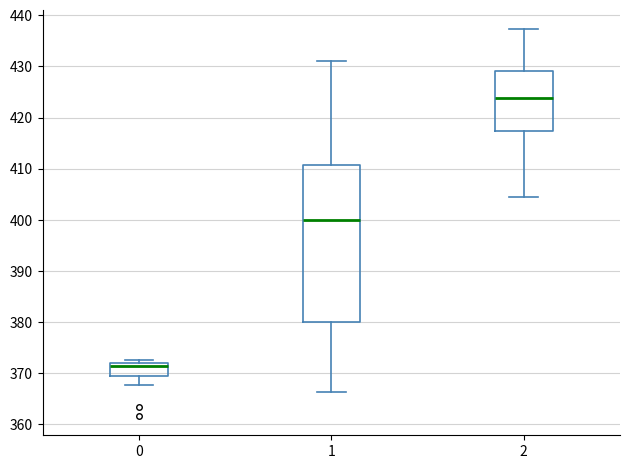

Which box's median line is the highest?

2